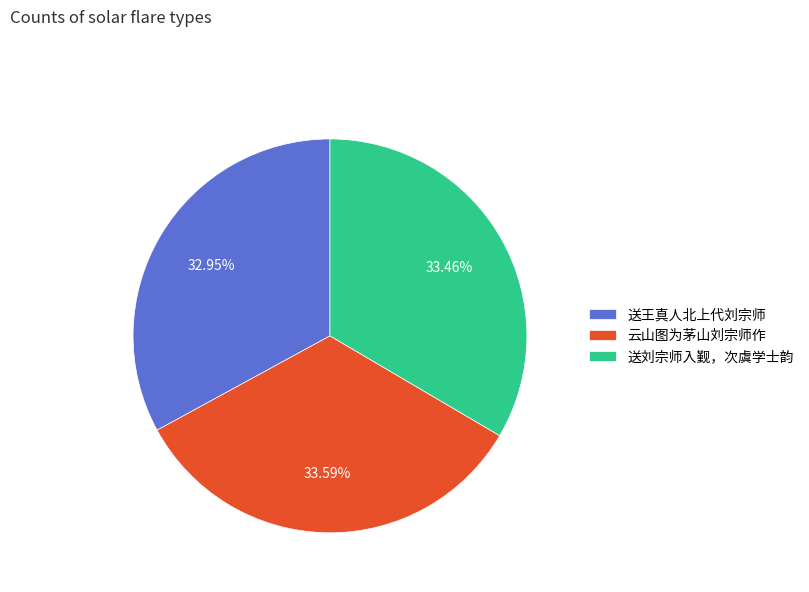

To the nearest percent, what is the combined percentage of 云山图为茅山刘宗师作 and 送王真人北上代刘宗师?

67%